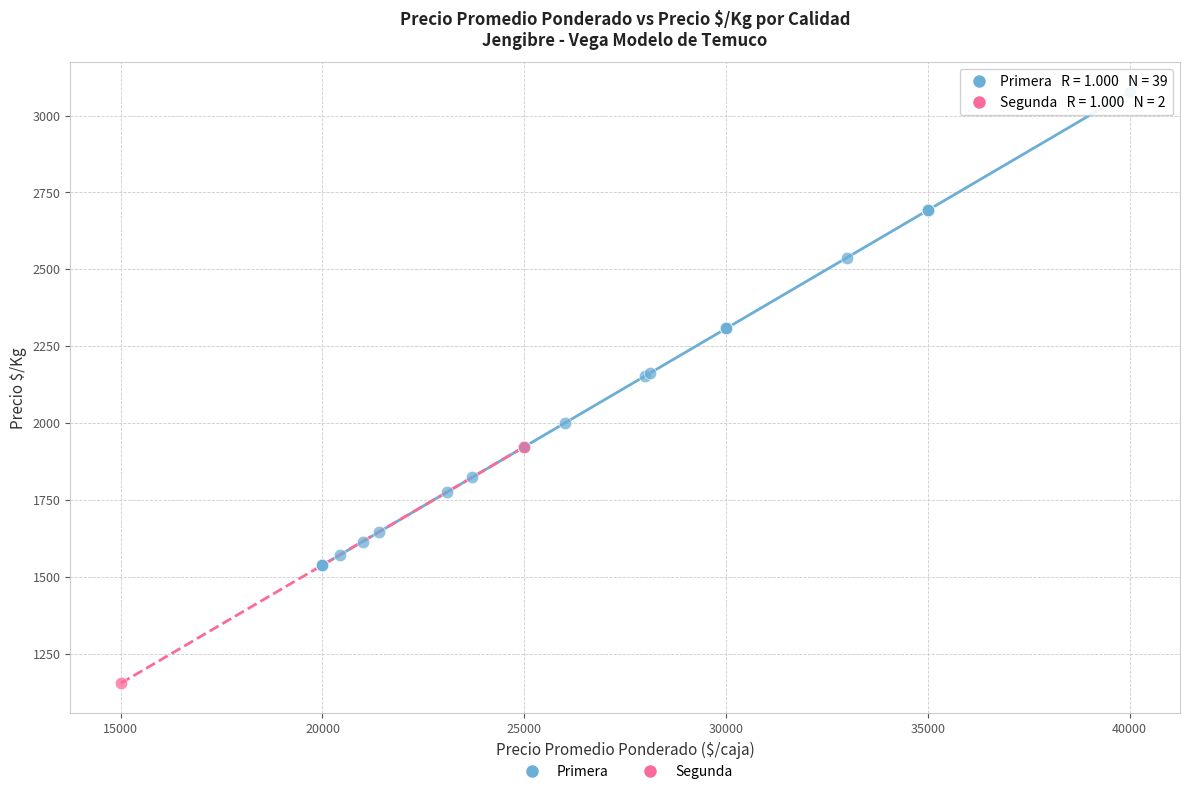

What are all the series names shown in the legend?

Primera, Segunda